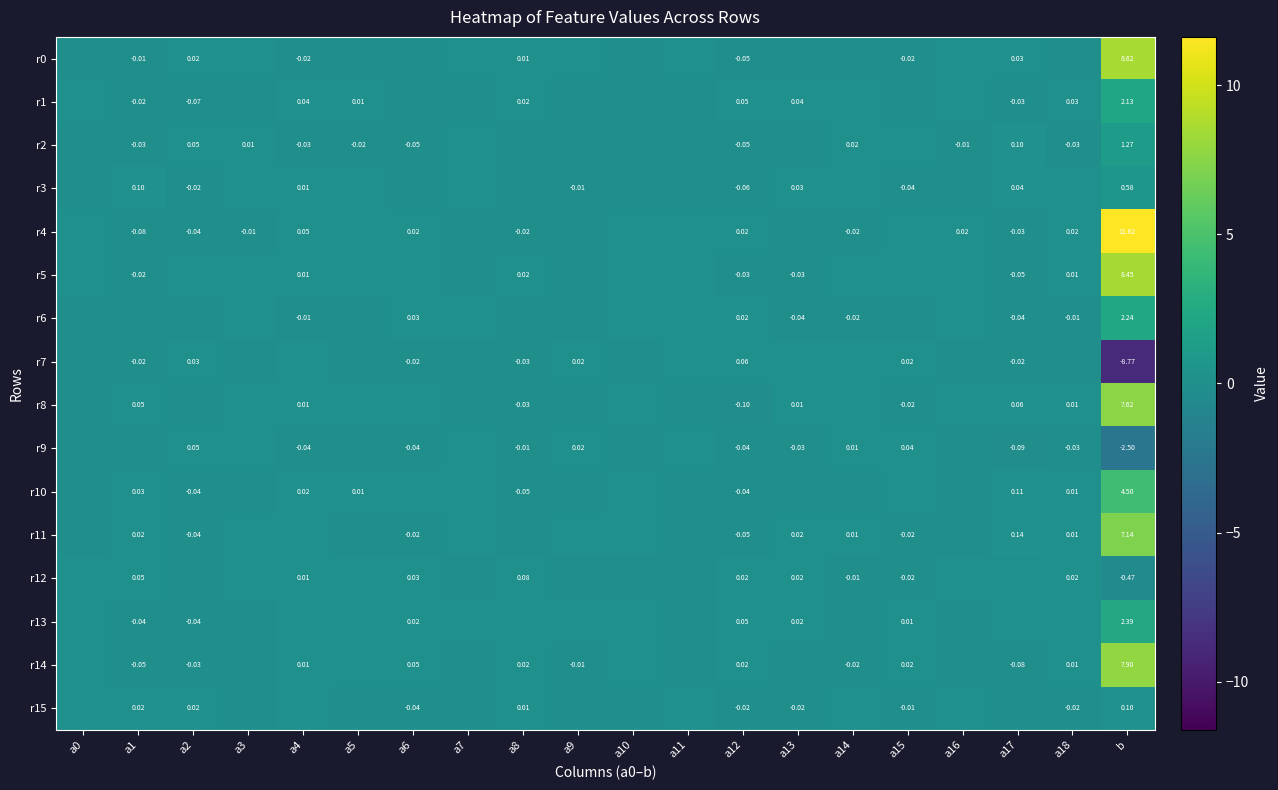

Rank the series by their maximum value, from highest to lowest.

r4, r0, r5, r14, r8, r11, r10, r13, r6, r1, r2, r3, r15, r12, r7, r9